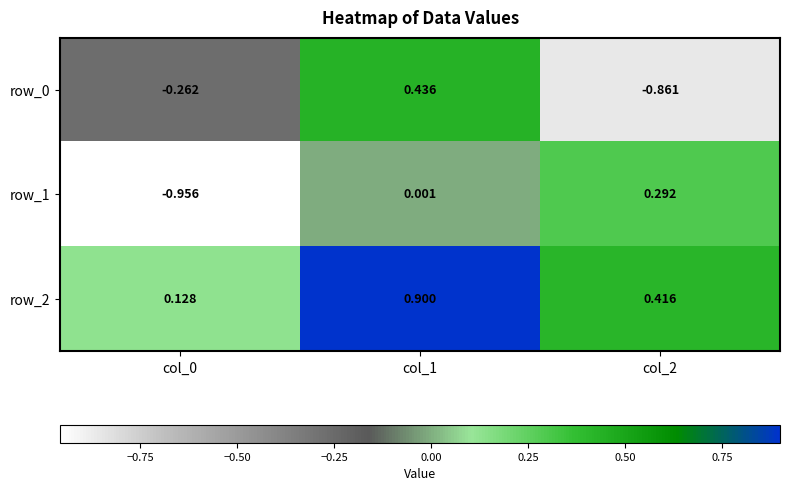

Is the value of row_2 at col_2 greater than the value of row_0 at col_1?

No